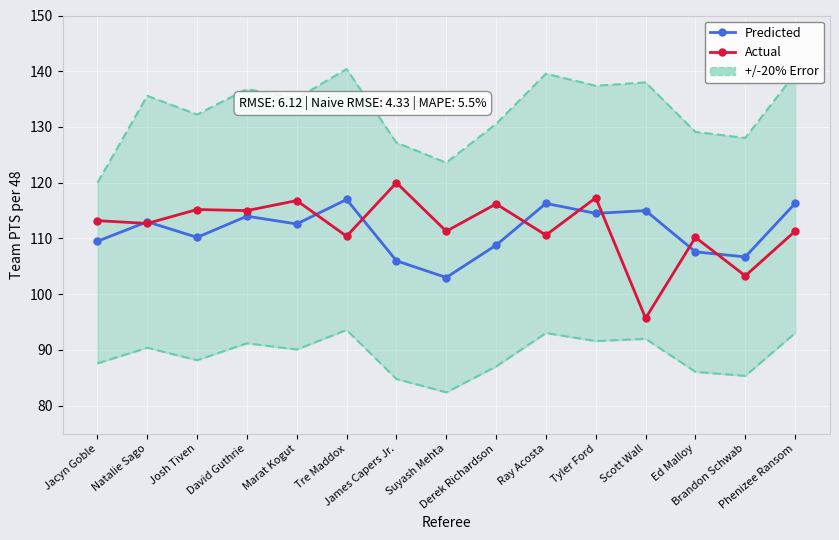

What is the difference between the highest and lowest values at Ray Acosta?

5.7